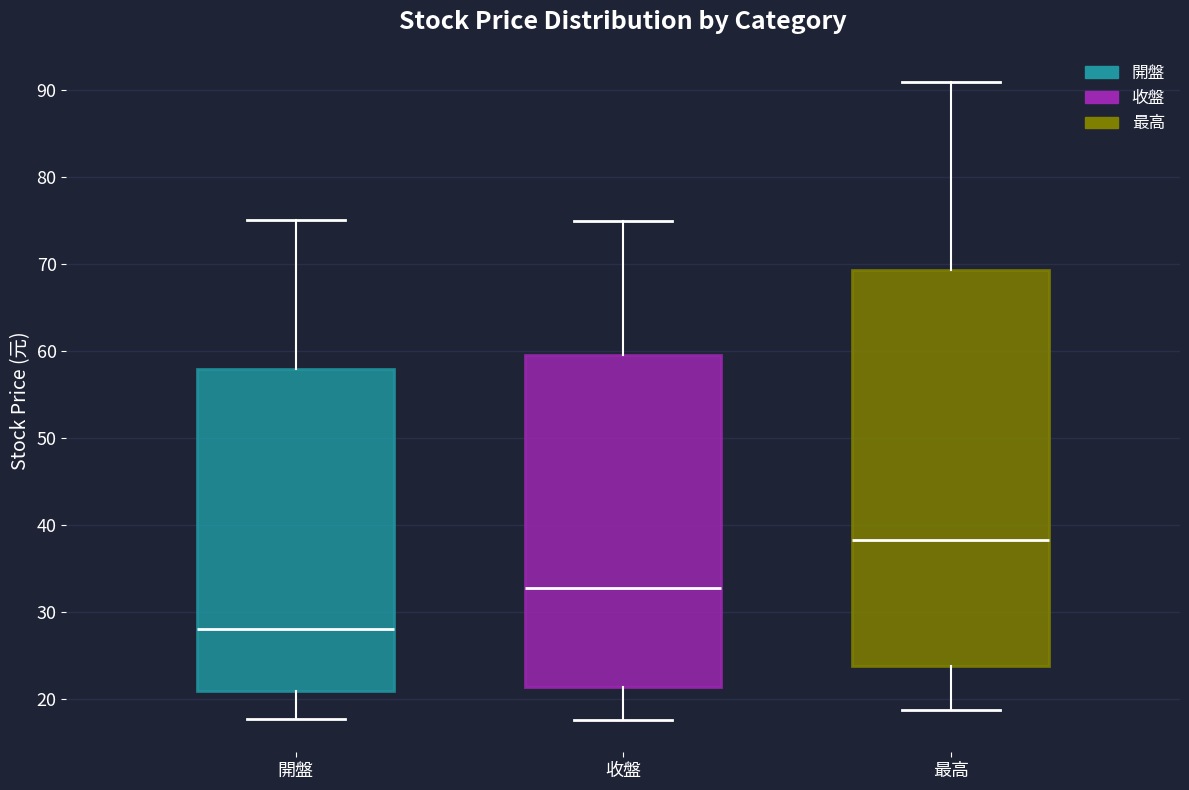

Comparing the boxes themselves (not the whiskers), which one is the tallest?

最高